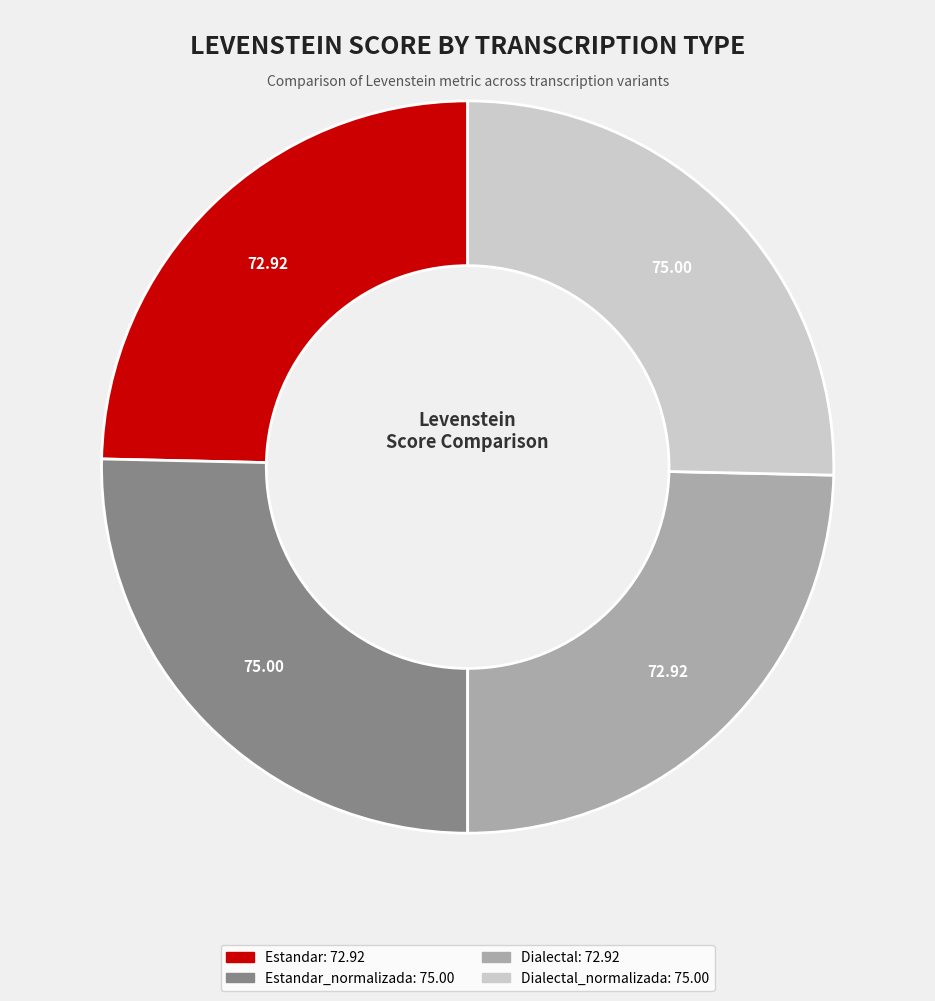

Count the number of slices in the pie.

4